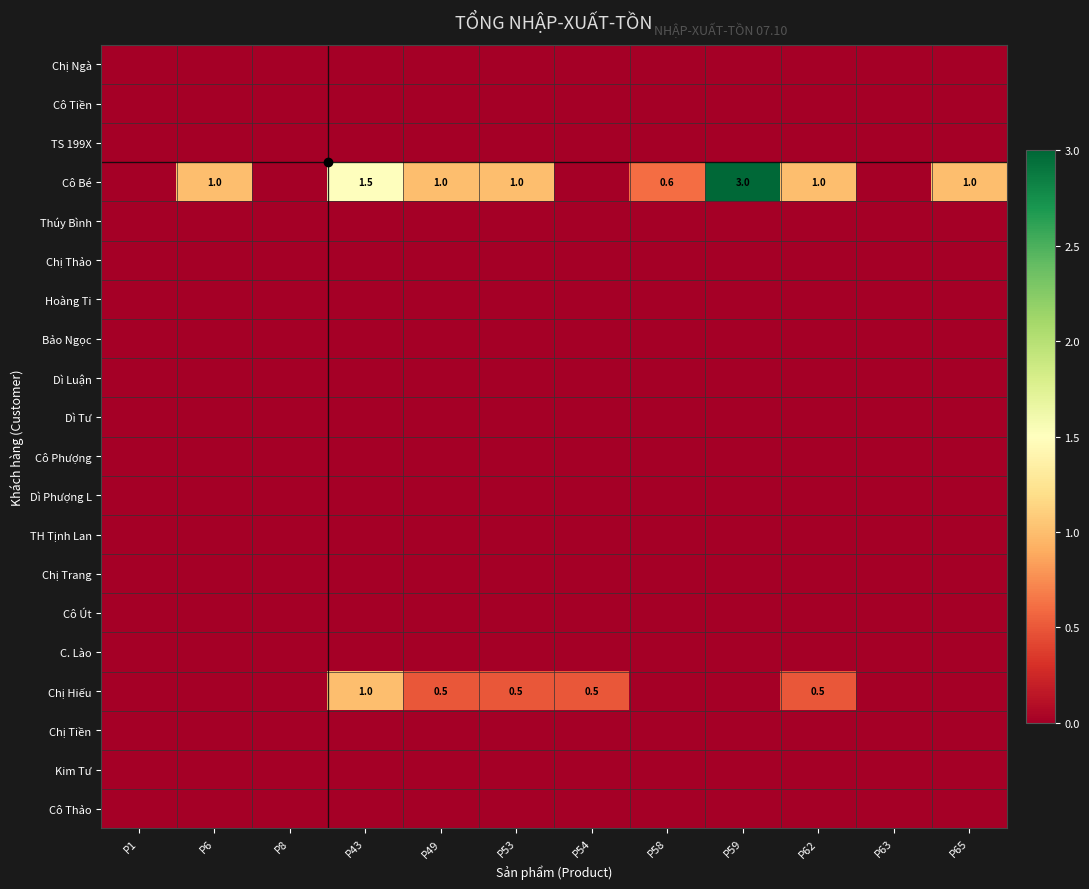

Which series has the largest range (max minus min)?

Cô Bé